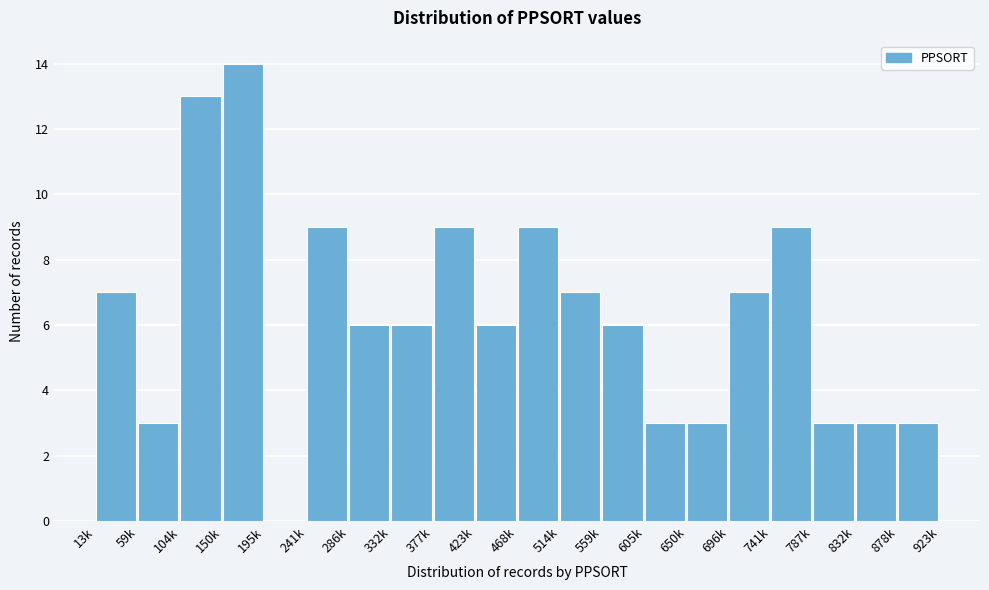

Reading left to right, extract all data points from this chart.

13k=7	59k=3	104k=13	150k=14	195k=0	241k=9	286k=6	332k=6	377k=9	423k=6	468k=9	514k=7	559k=6	605k=3	650k=3	696k=7	741k=9	787k=3	832k=3	878k=3